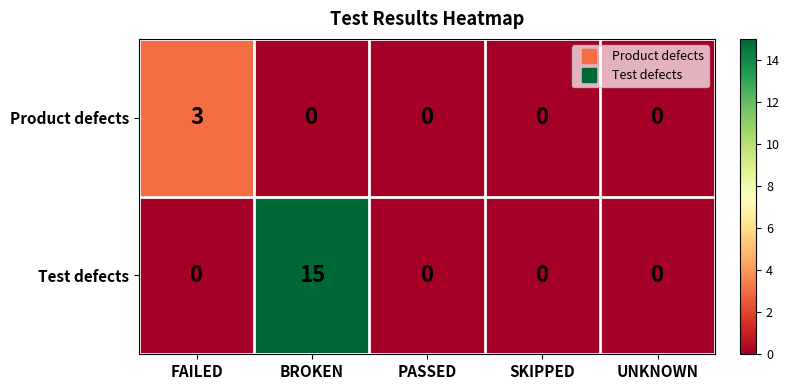

Reading left to right, list all the values displayed in this chart.

Product defects: 3	0	0	0	0
Test defects: 0	15	0	0	0